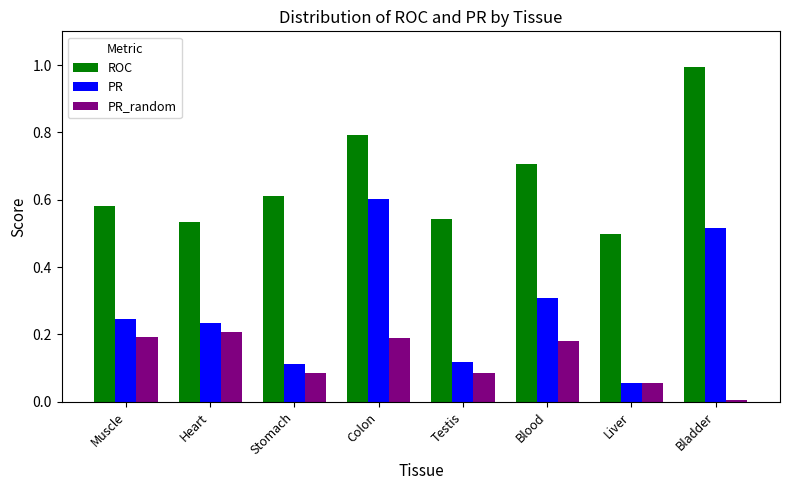

What is the sum of the PR values at Colon and Muscle?

0.8